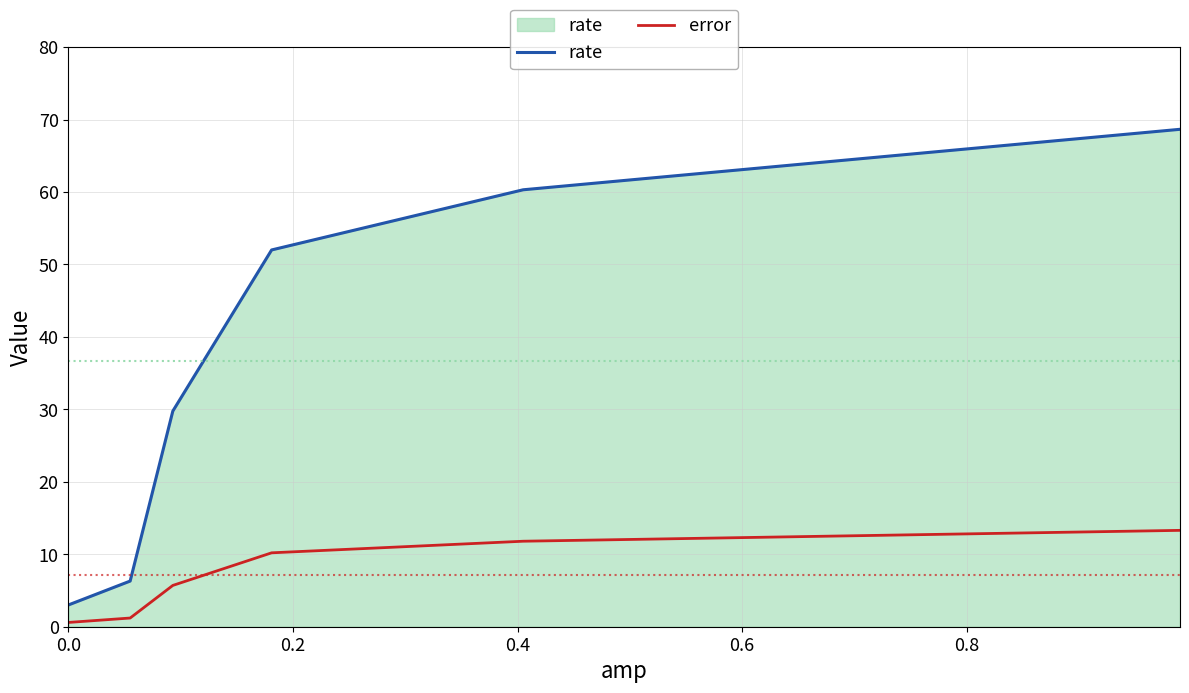

Which series has the largest total across all categories?

rate